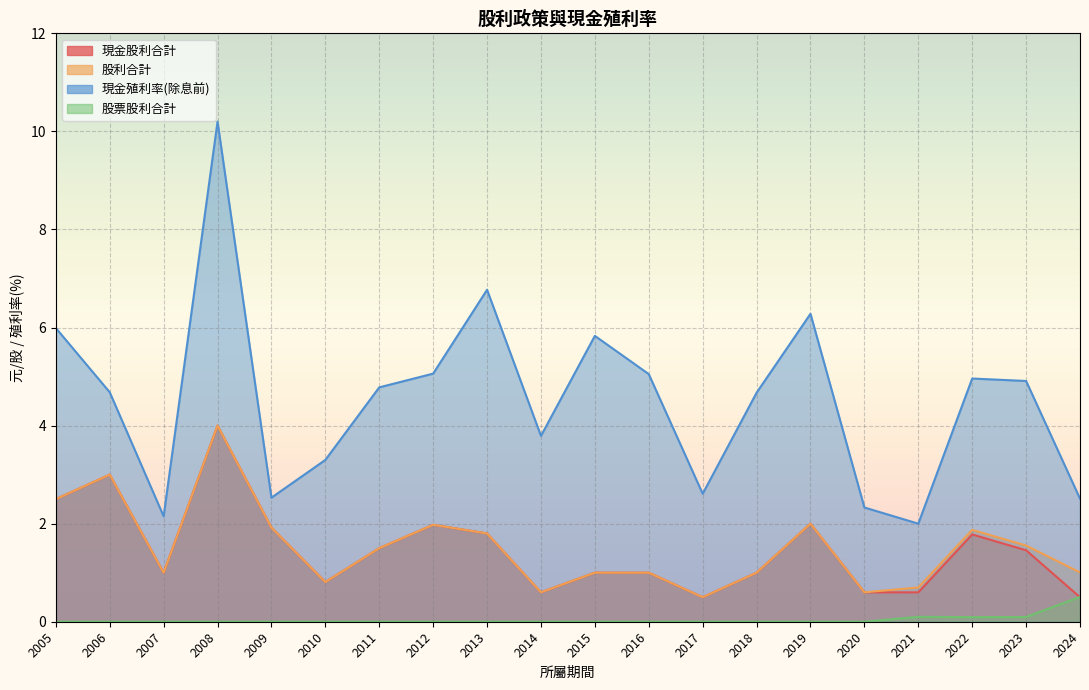

Count the number of data series in this chart.

4